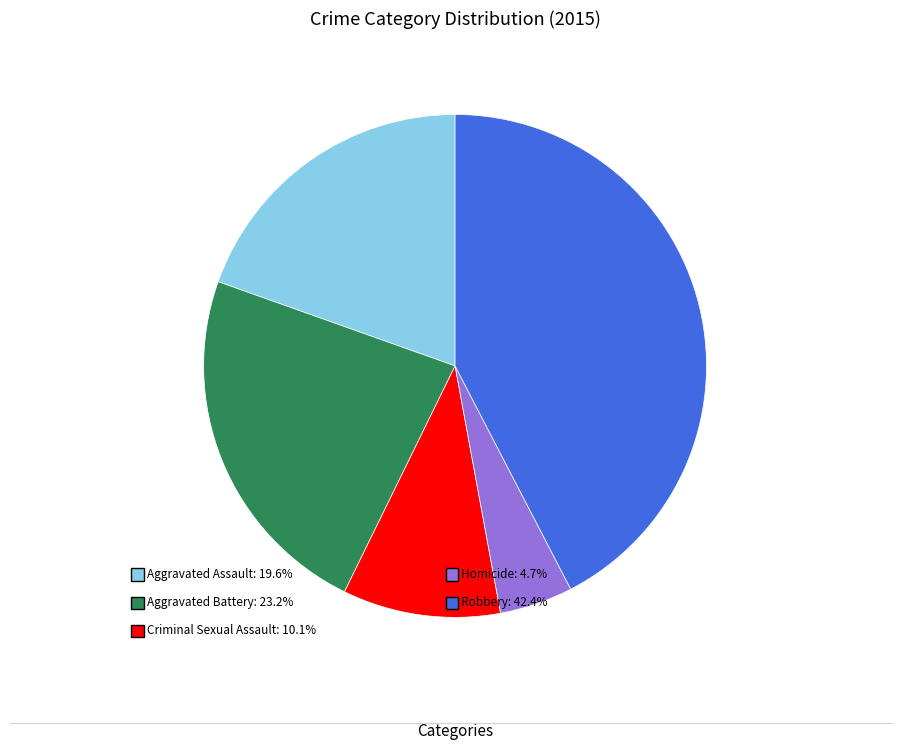

Which has a higher value, Aggravated Assault or Robbery?

Robbery